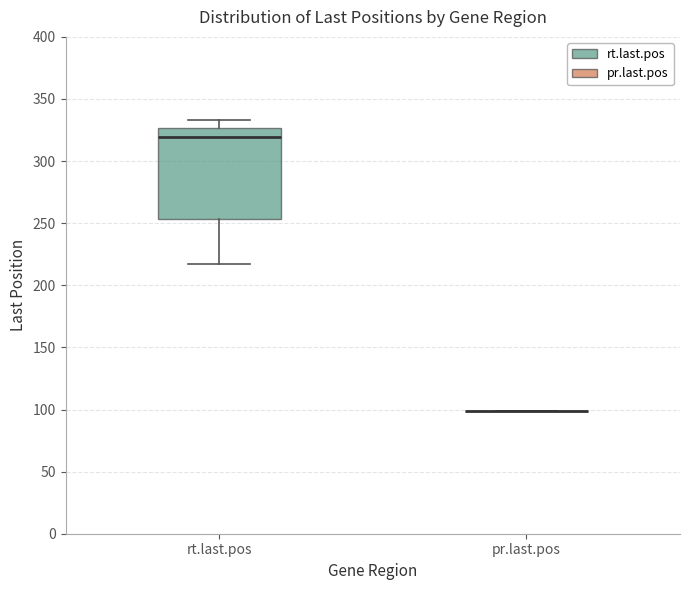

Reading left to right, read every box against the y-axis: the position of its median line, the range the box covers, and the ends of its whiskers. The values are not printed on the chart, so give them approximately, as read against the axis.

rt.last.pos: median 320, box 255 to 325, whiskers 215 to 335
pr.last.pos: box collapsed to a line at 100, whiskers 100 to 100